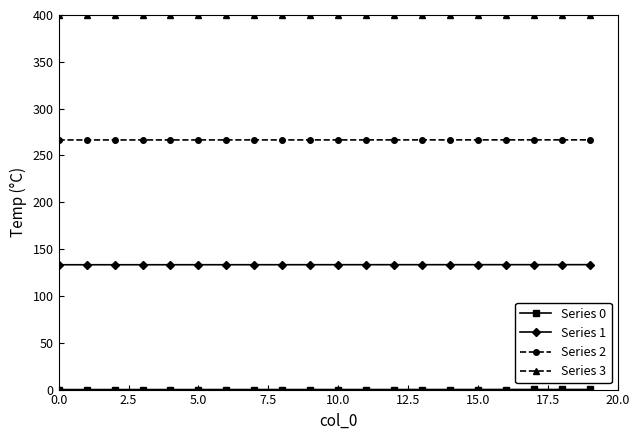

How many distinct data groups are displayed?

4